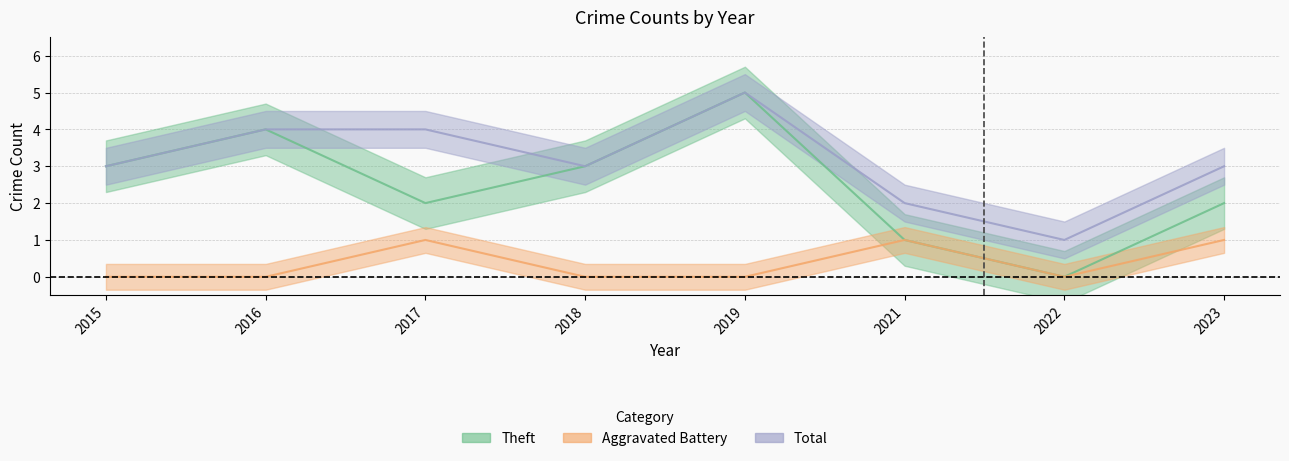

True or false: Theft has a value of 3 at 2015.

True